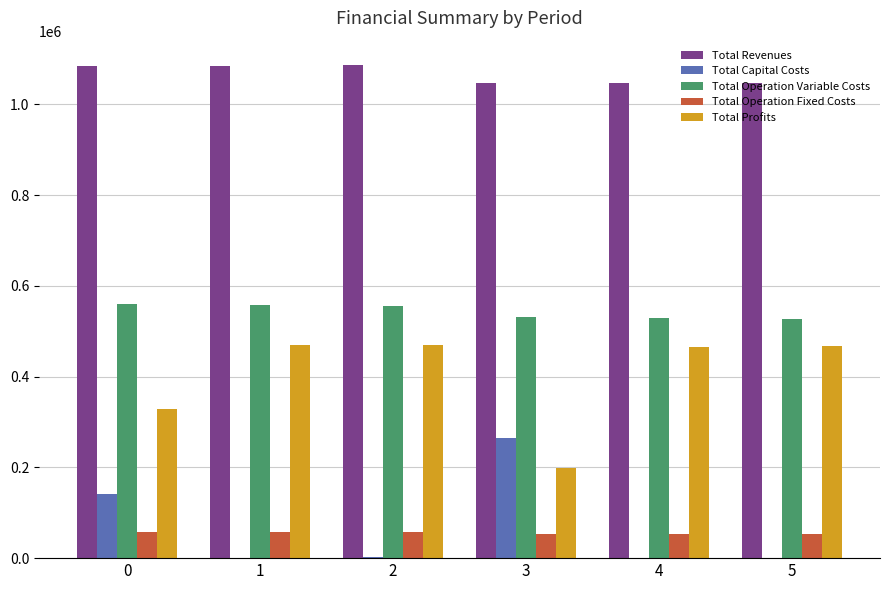

What is the total value across all series at 1?

2170995.1